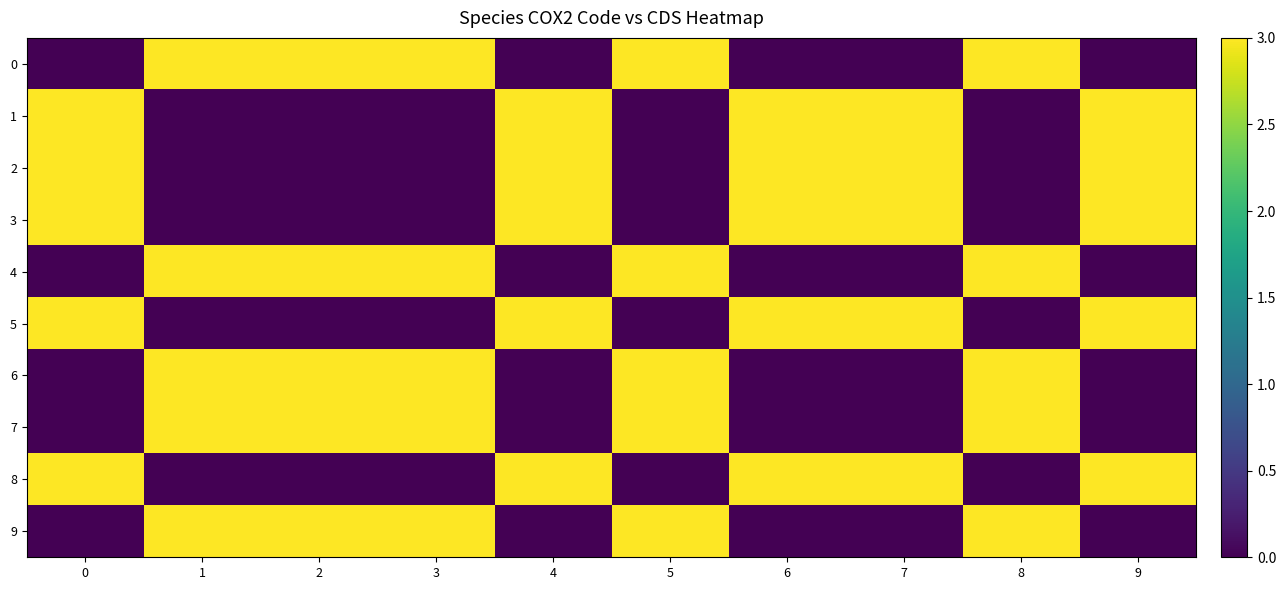

Rank the series by their maximum value, from lowest to highest.

0, 1, 2, 3, 4, 5, 6, 7, 8, 9